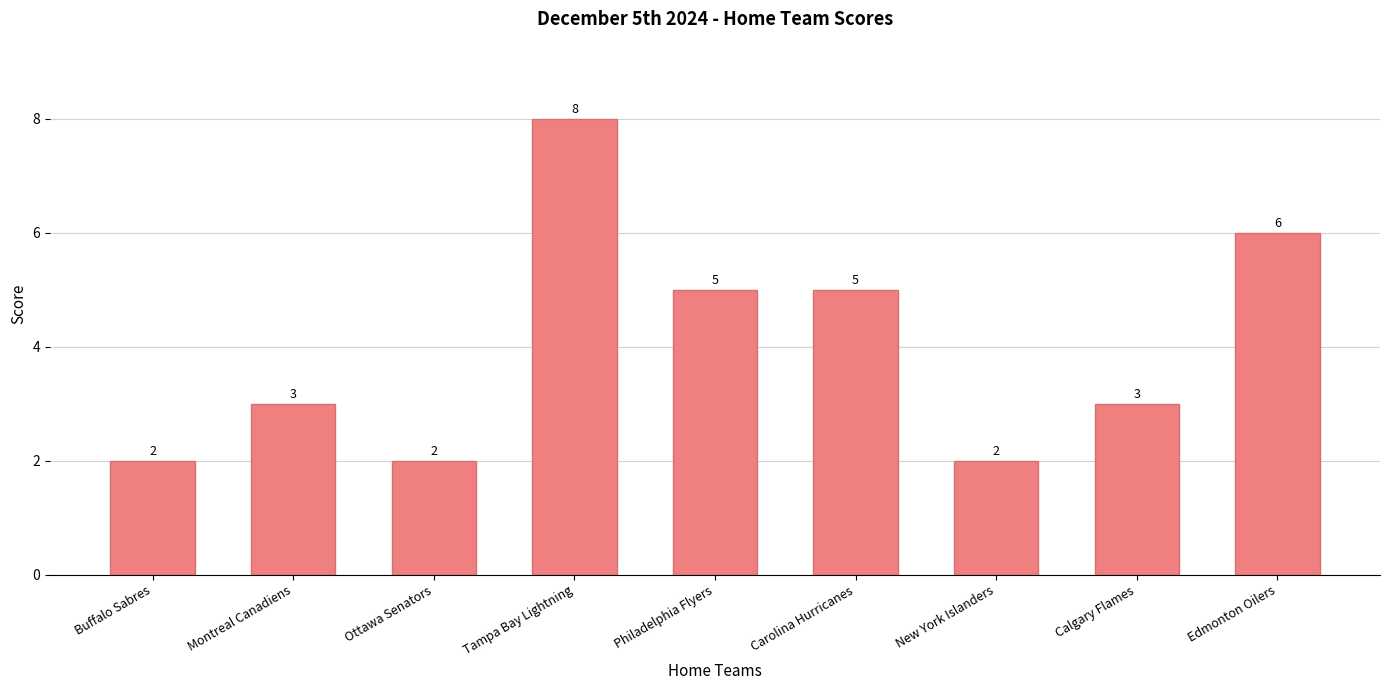

What is the average value?

4